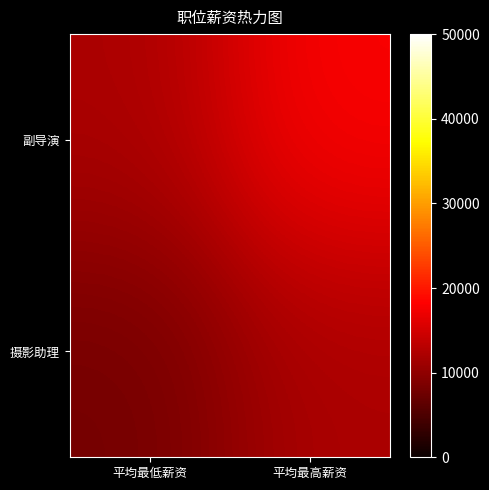

At which category is the sum across all series the highest?

平均最高薪资